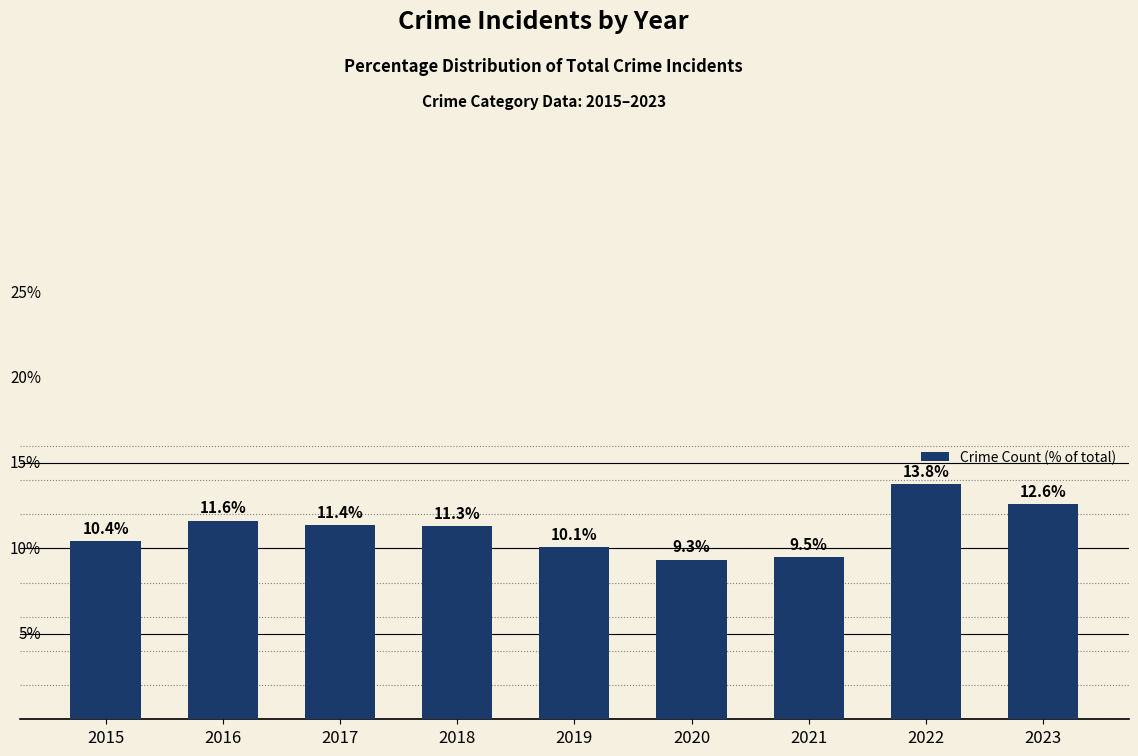

Rank the categories by value from highest to lowest.

2022, 2023, 2016, 2017, 2018, 2015, 2019, 2021, 2020